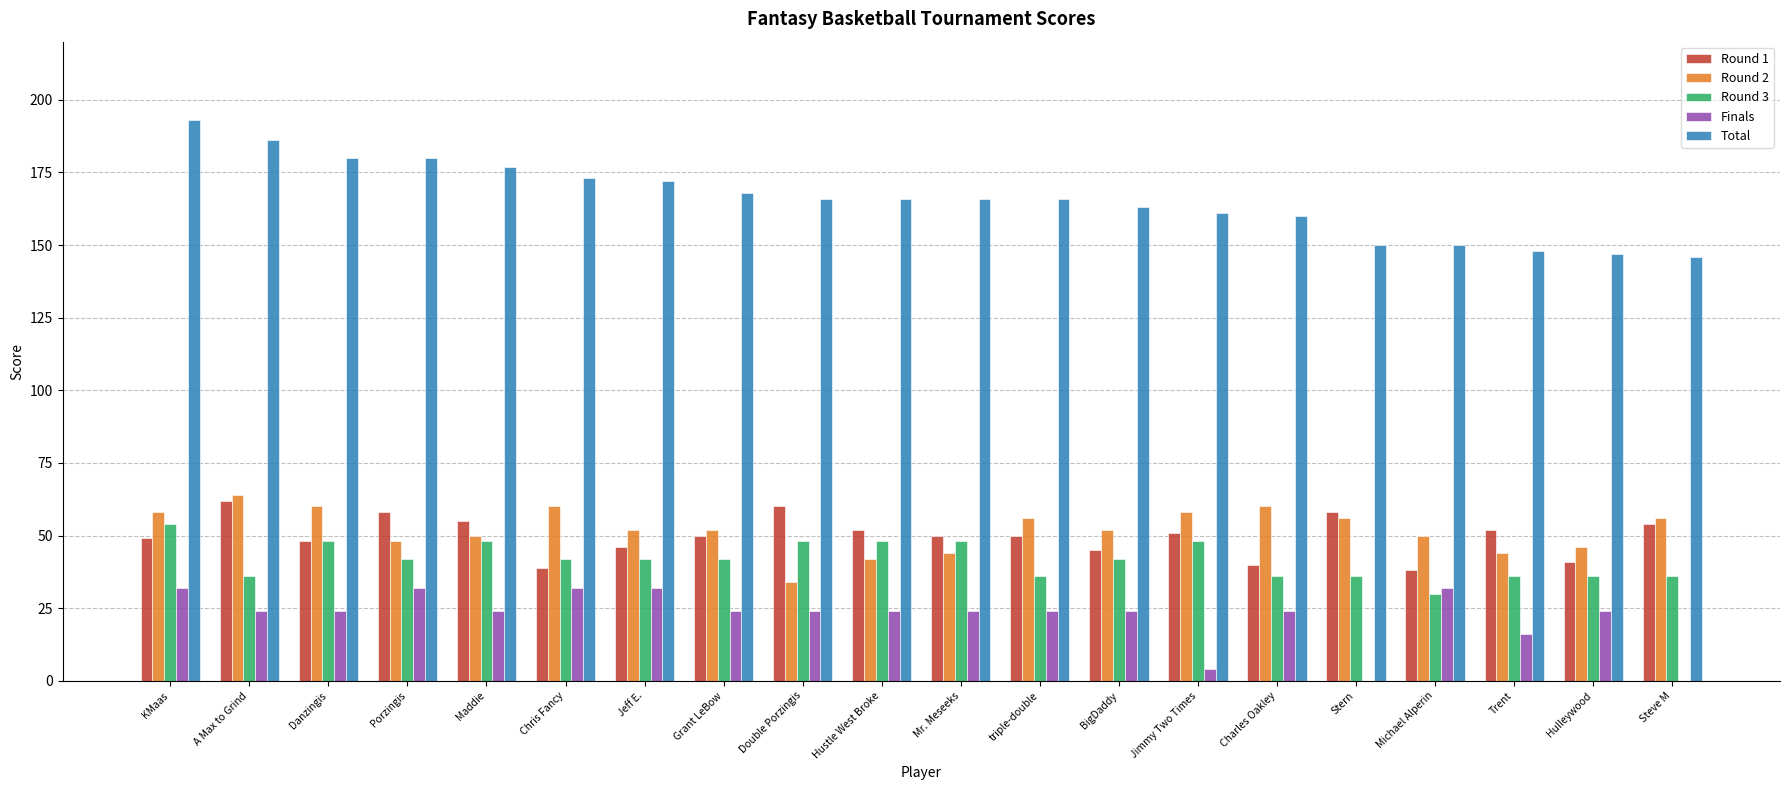

Which series has the largest total across all categories?

Total